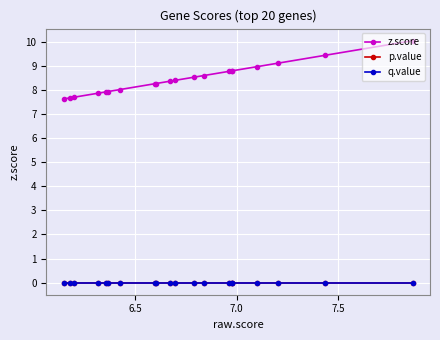

True or false: p.value and q.value cross at least once.

False